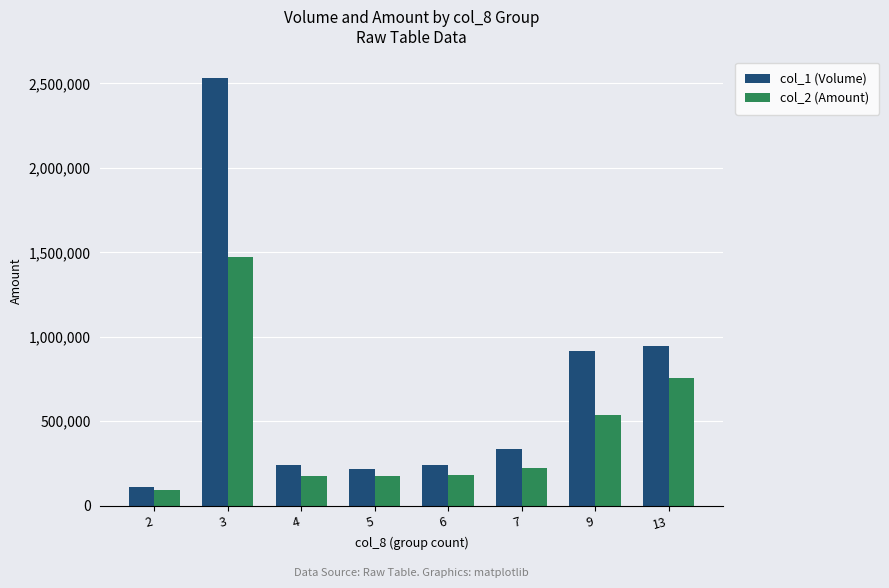

At which category is the sum across all series the highest?

3